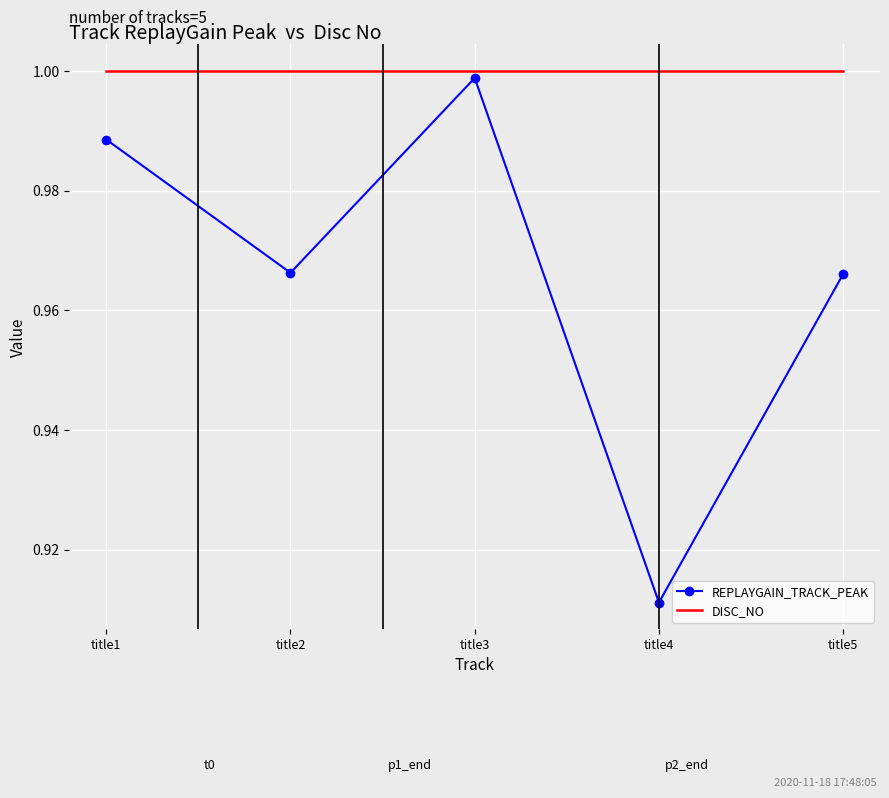

Is the value of DISC_NO at title2 greater than the value of REPLAYGAIN_TRACK_PEAK at title3?

Yes